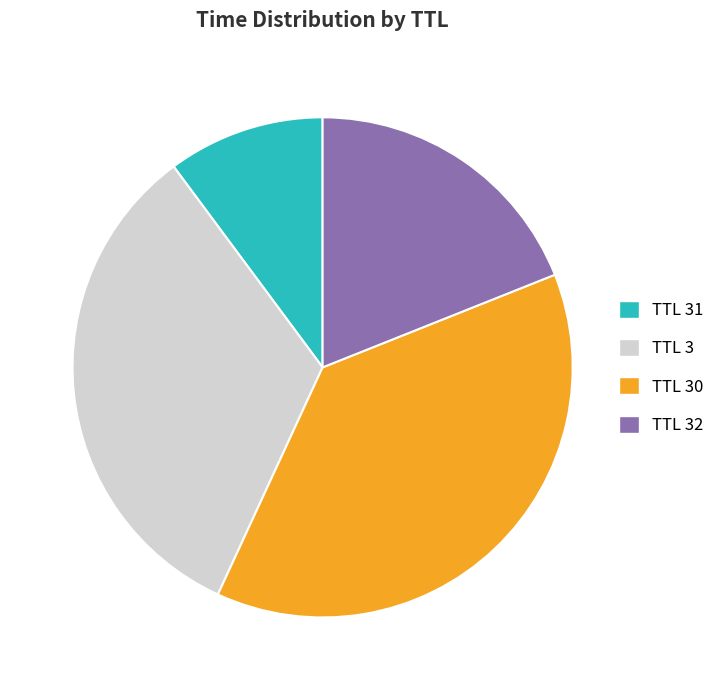

How many segments does this pie chart have?

4